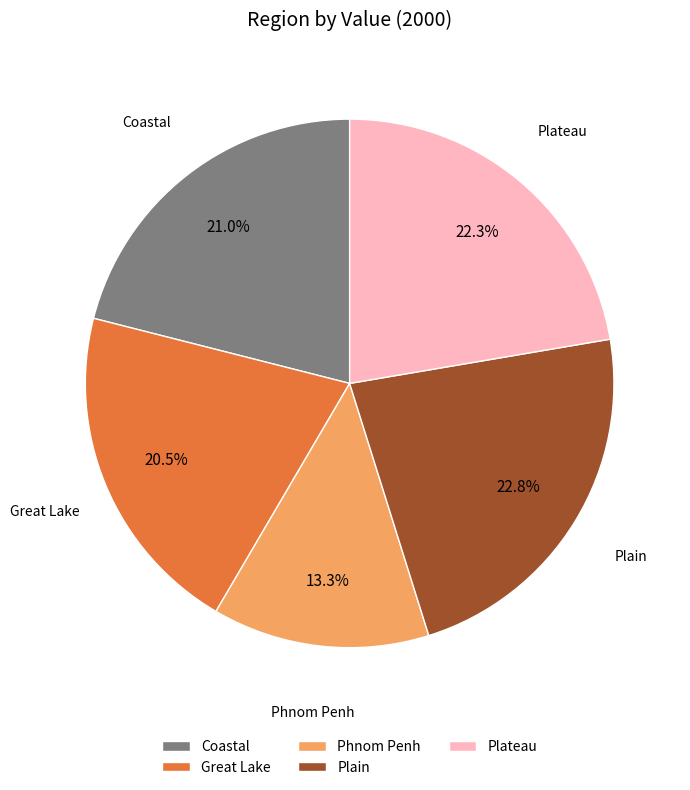

Which slice is the smallest?

Phnom Penh